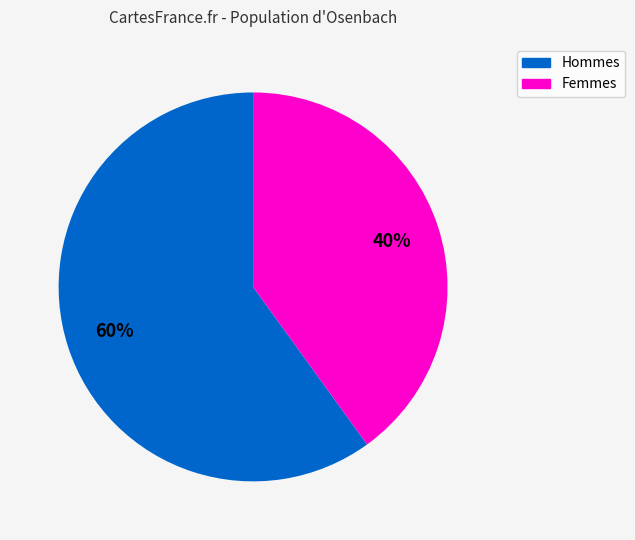

Count the number of slices in the pie.

2